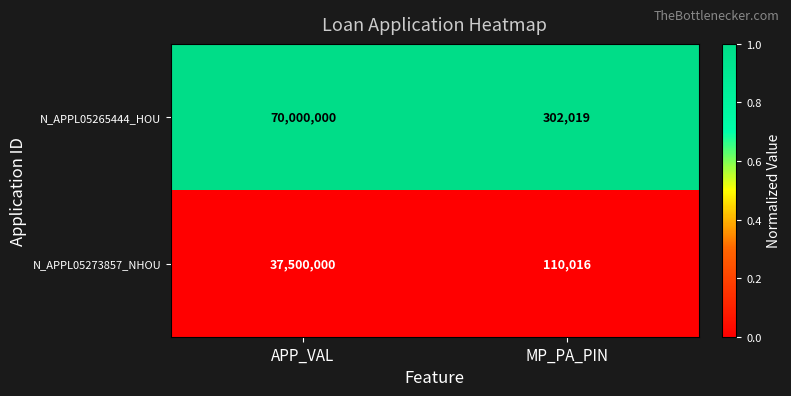

Which series has the largest total across all categories?

N_APPL05265444_HOU